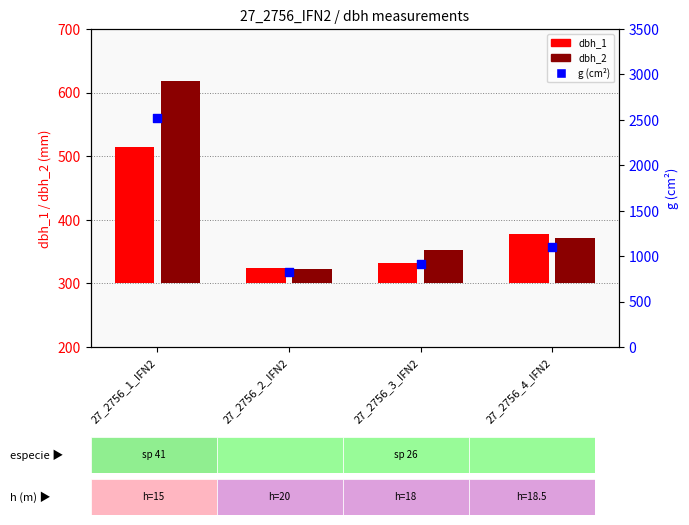

What is the change in value from 27_2756_2_IFN2 to 27_2756_4_IFN2?

+279.6